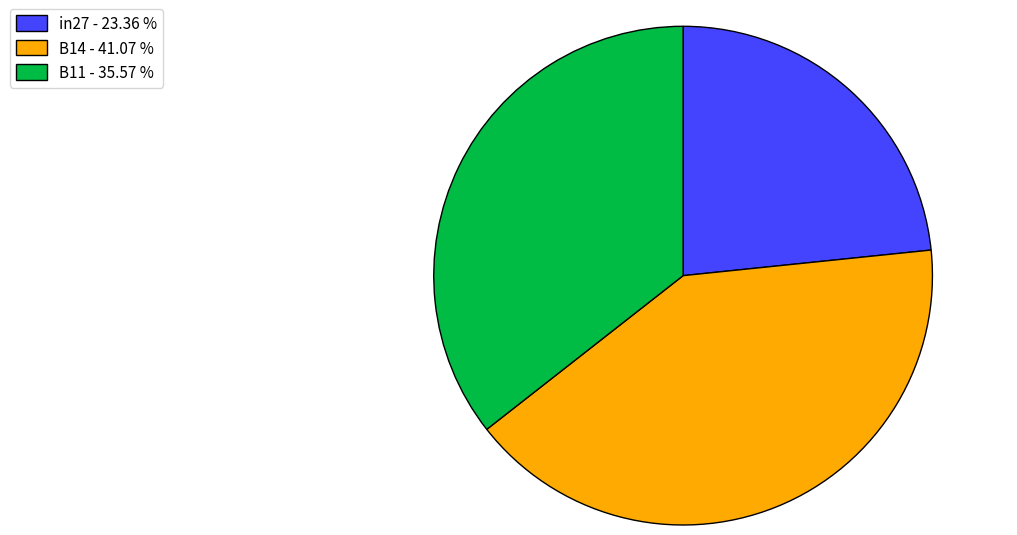

Which has a higher value, B11 - 35.57 % or B14 - 41.07 %?

B14 - 41.07 %